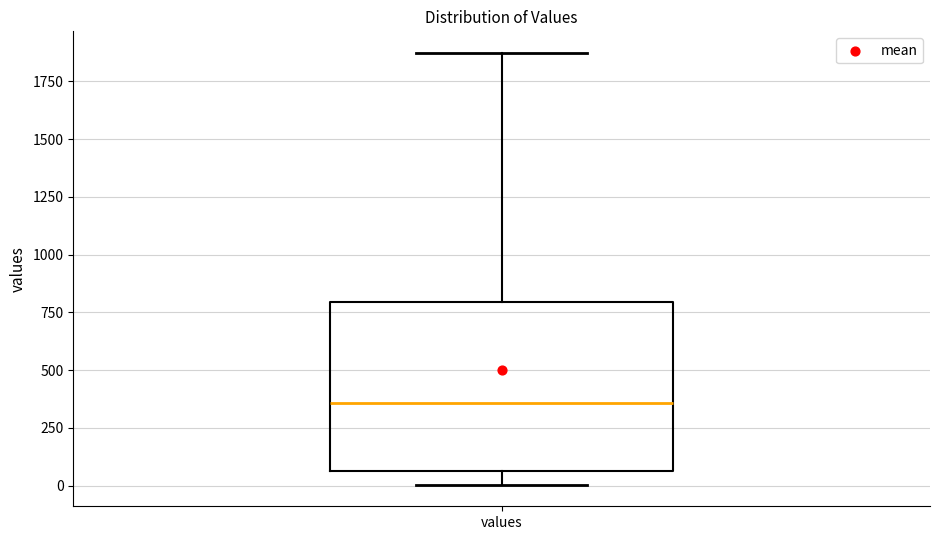

Transcribe this box plot: give where the median line is, the range the box spans, and where the two whiskers end, as read against the y-axis. The values are not printed on the chart, so give them approximately, as read against the axis.

median 350, box 50 to 800, whiskers 0 to 1850